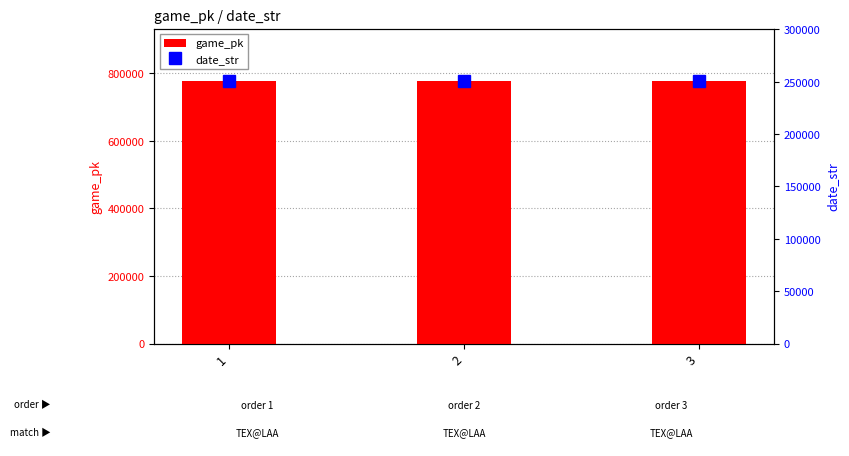

What is the lowest value of the game_pk series?

777171